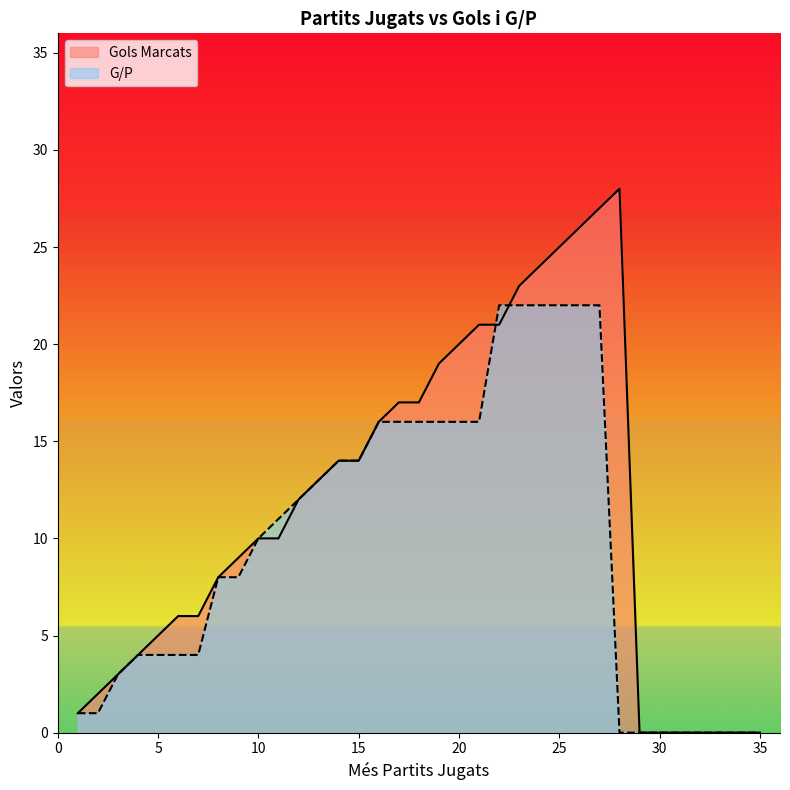

How many values in Gols Marcats are above zero?

28